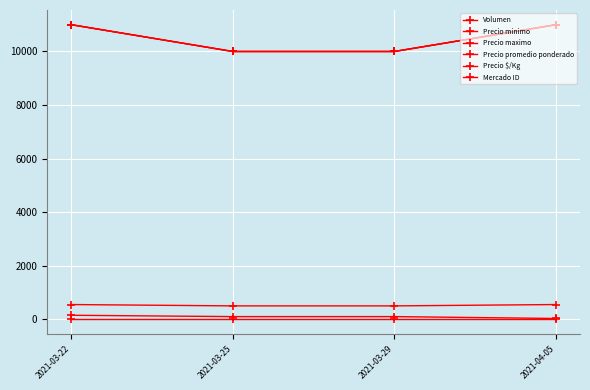

What value does the Precio maximo series have at 2021-03-22, to the nearest 50?

11000